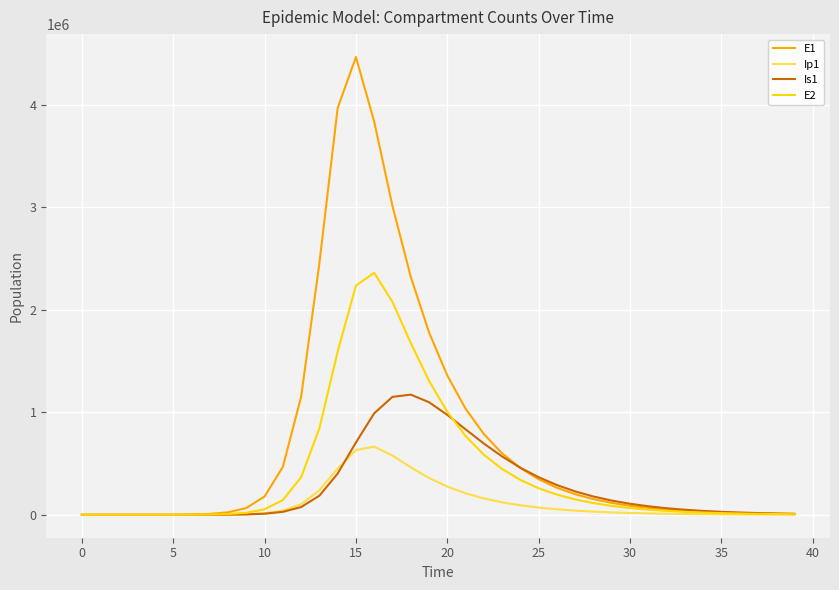

Which series has the widest spread of values?

E1